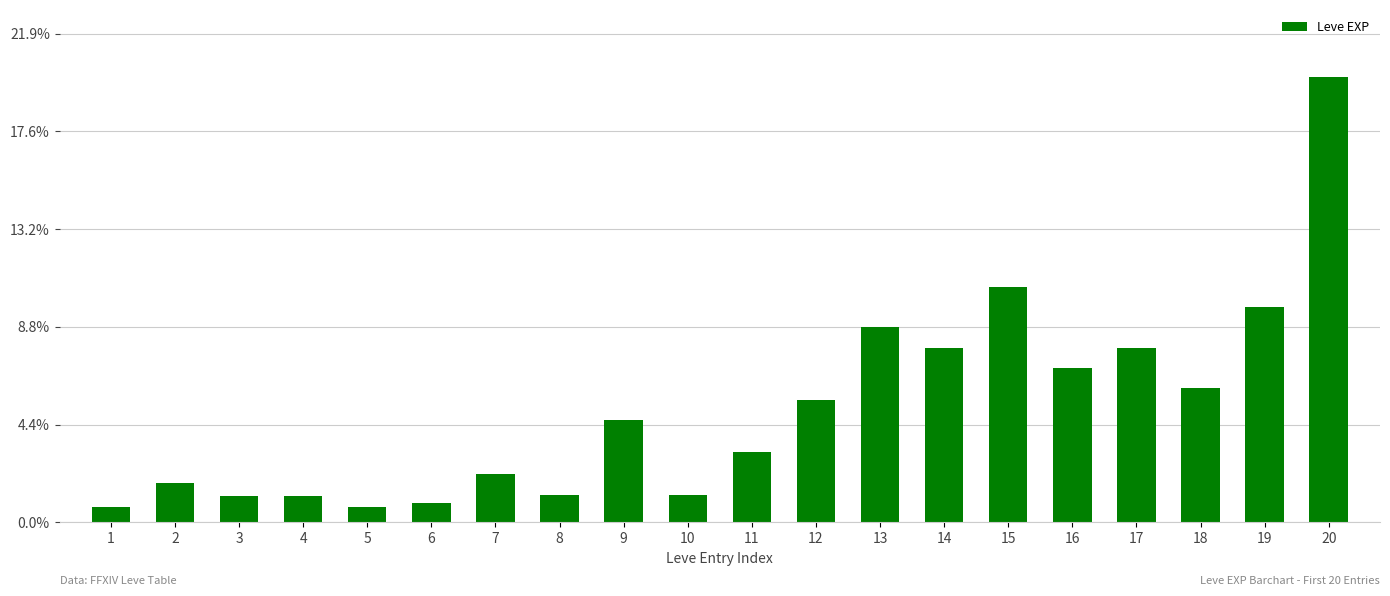

Where does the data first go above 5220?

12